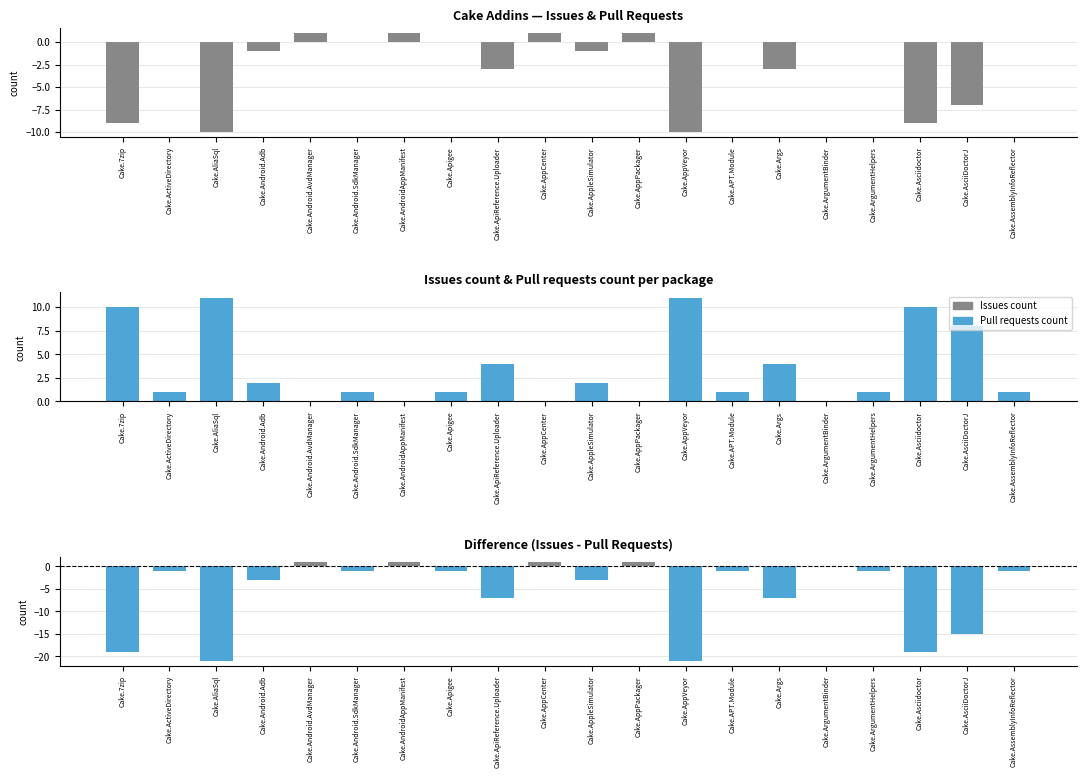

Between Cake.AppleSimulator and Cake.AppVeyor, which is larger?

Cake.AppleSimulator